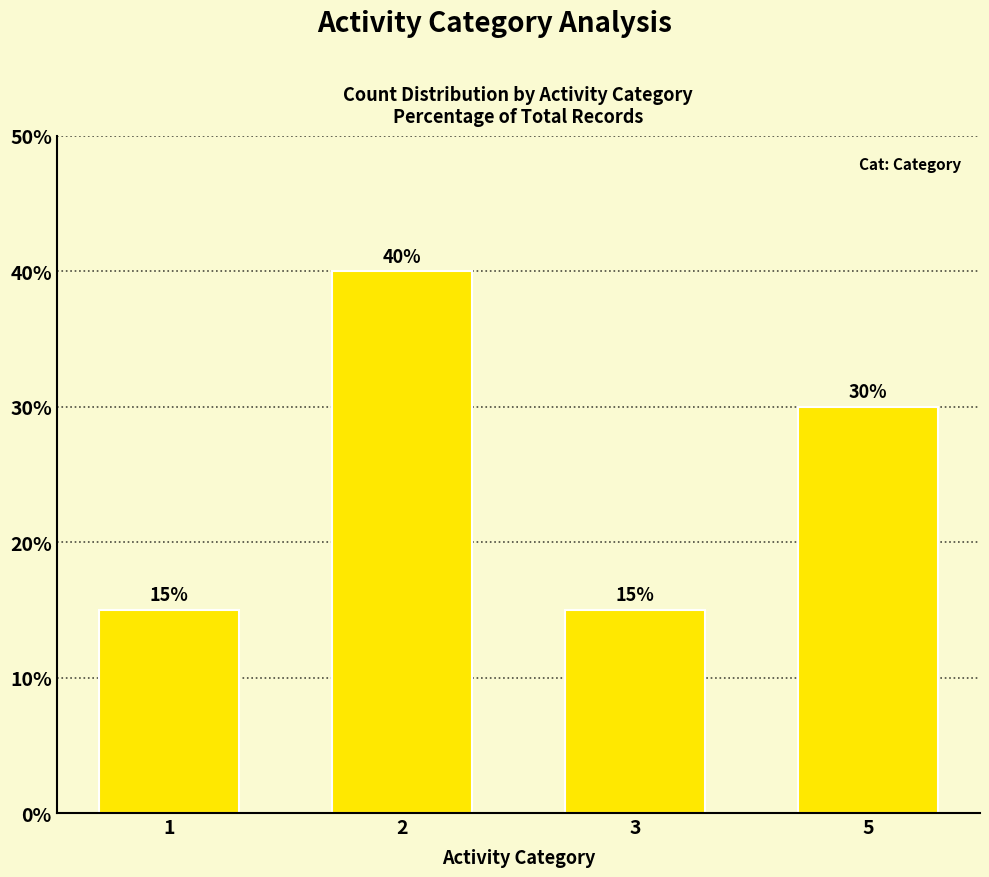

The value at 3 is 22. True or false?

False